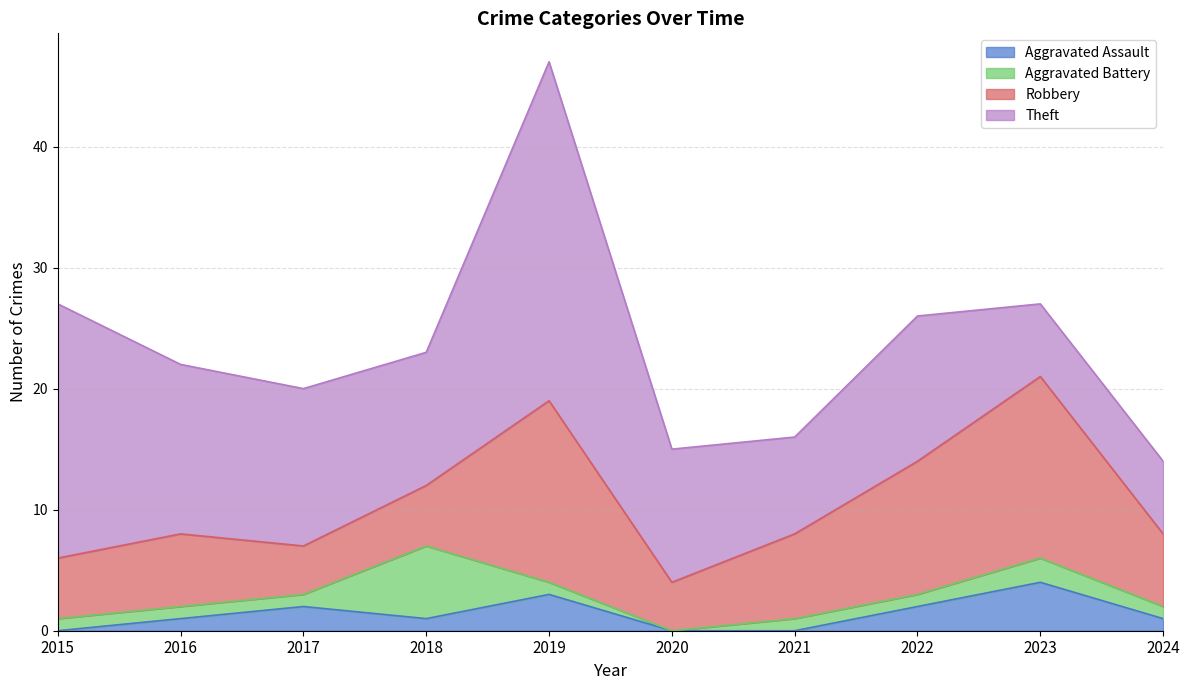

Is the value of Aggravated Assault at 2016 greater than the value of Aggravated Battery at 2021?

No